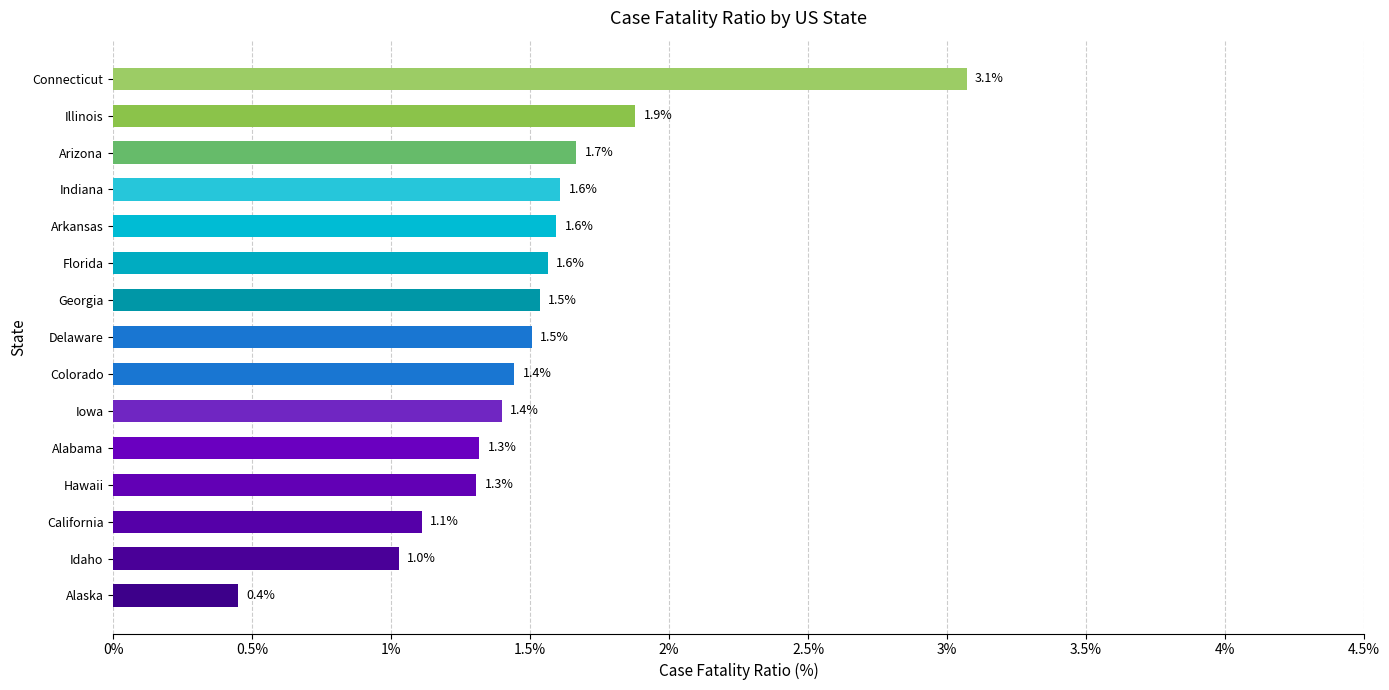

How many bars are there in total?

15